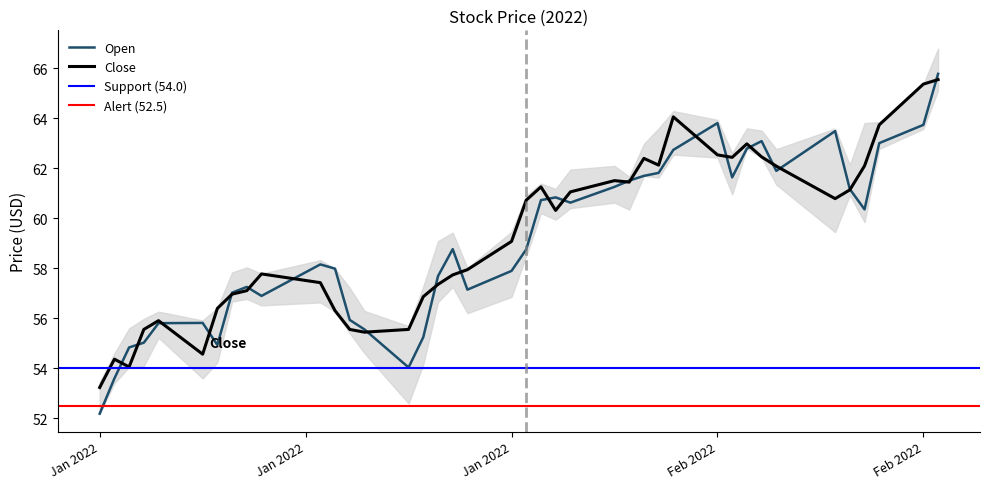

At which label does Open first exceed 58?

2022-01-18